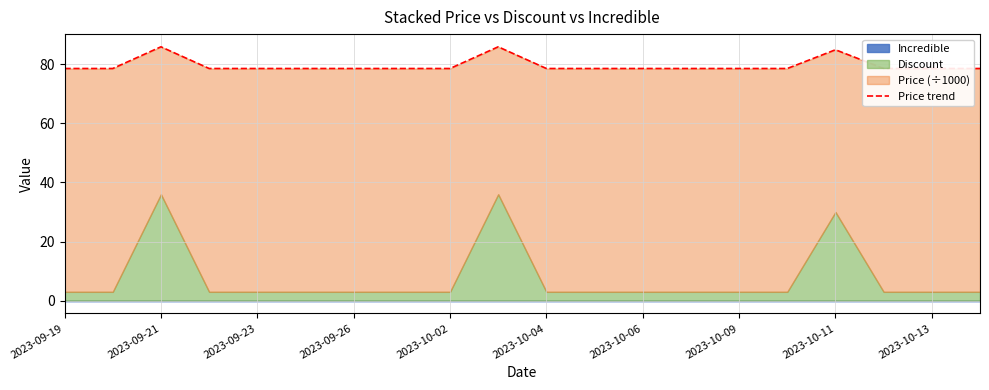

What is the sum of all values?

1592.2